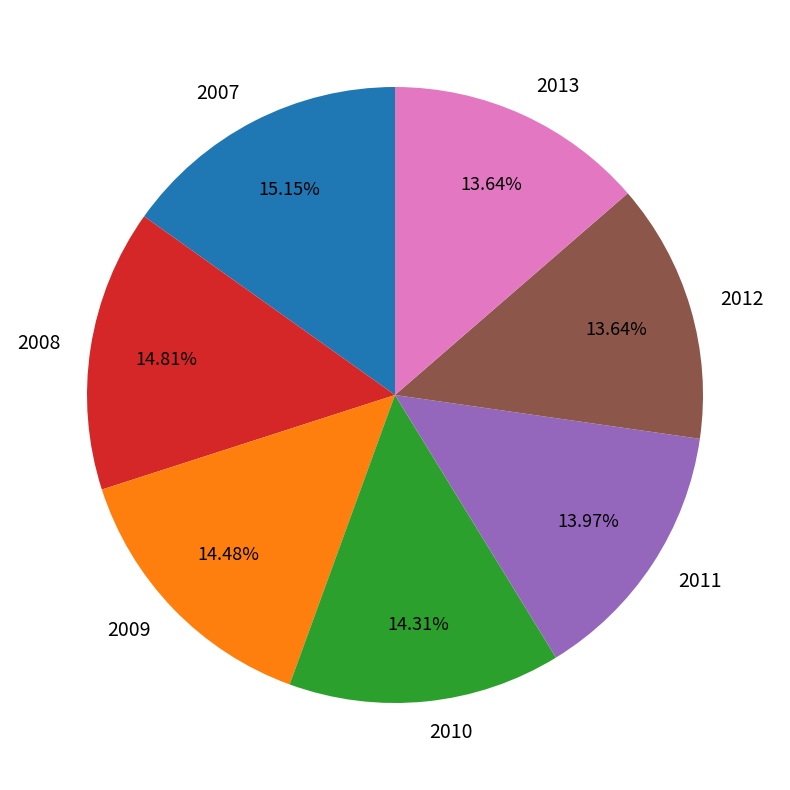

Which has a higher value, 2012 or 2009?

2009